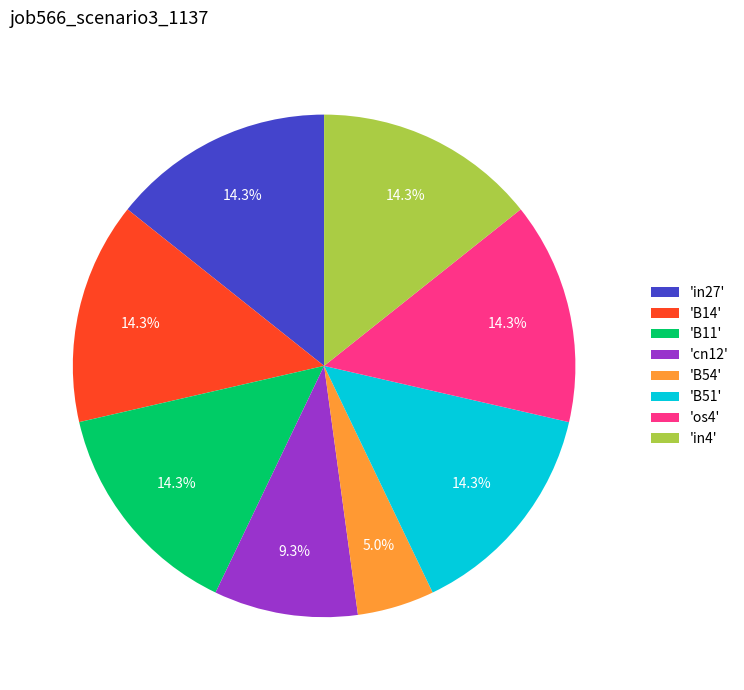

Which has a higher value, 'B54' or 'B14'?

'B14'